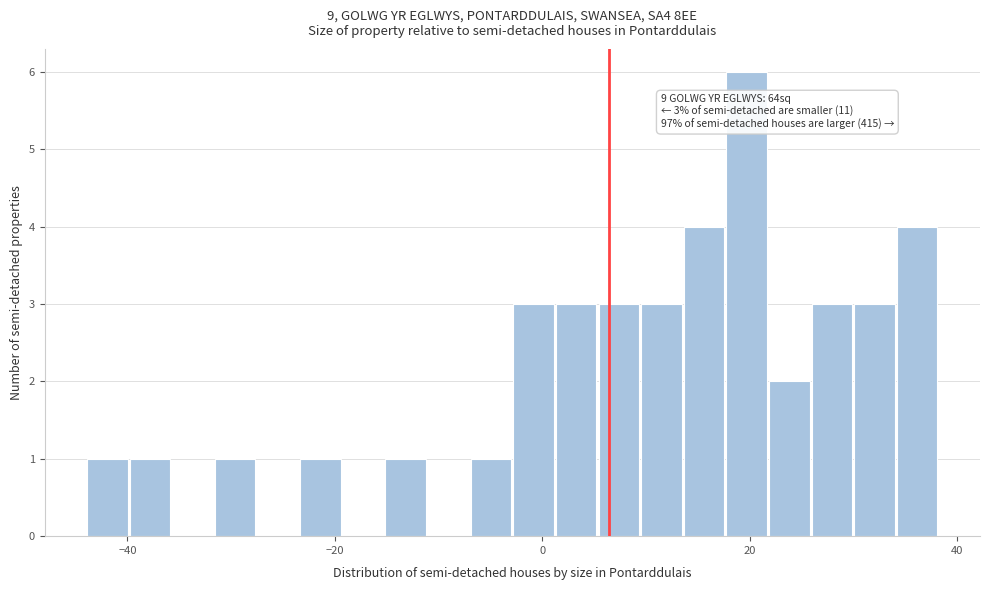

Read against the x-axis, roughly where is the centre of the tallest bar?

20